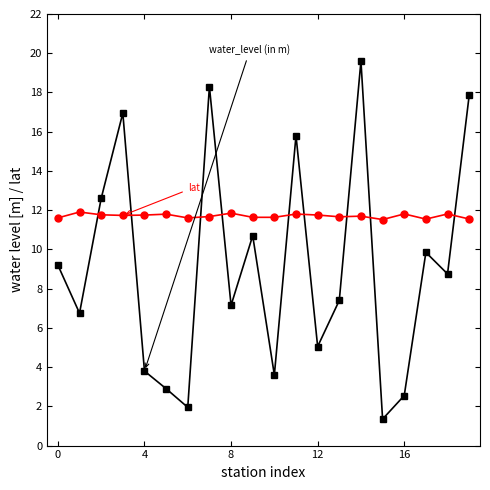

What is the greatest value displayed?

19.6